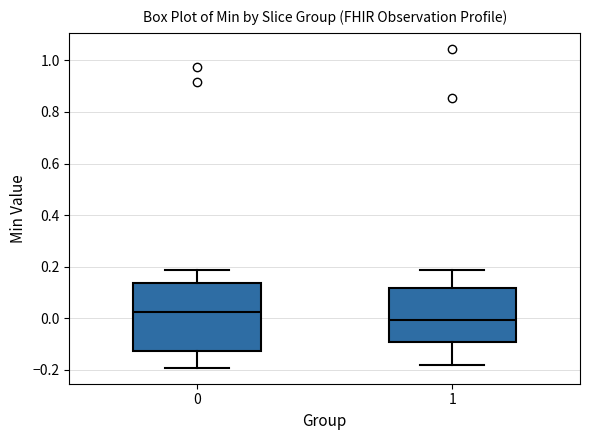

Reading left to right, transcribe this box plot: for each box, give where its median line is, the range the box spans, and where its two whiskers end, as read against the y-axis. The values are not printed on the chart, so give them approximately, as read against the axis.

0: median 0.02, box -0.12 to 0.14, whiskers -0.20 to 0.18
1: median 0.00, box -0.10 to 0.12, whiskers -0.18 to 0.18